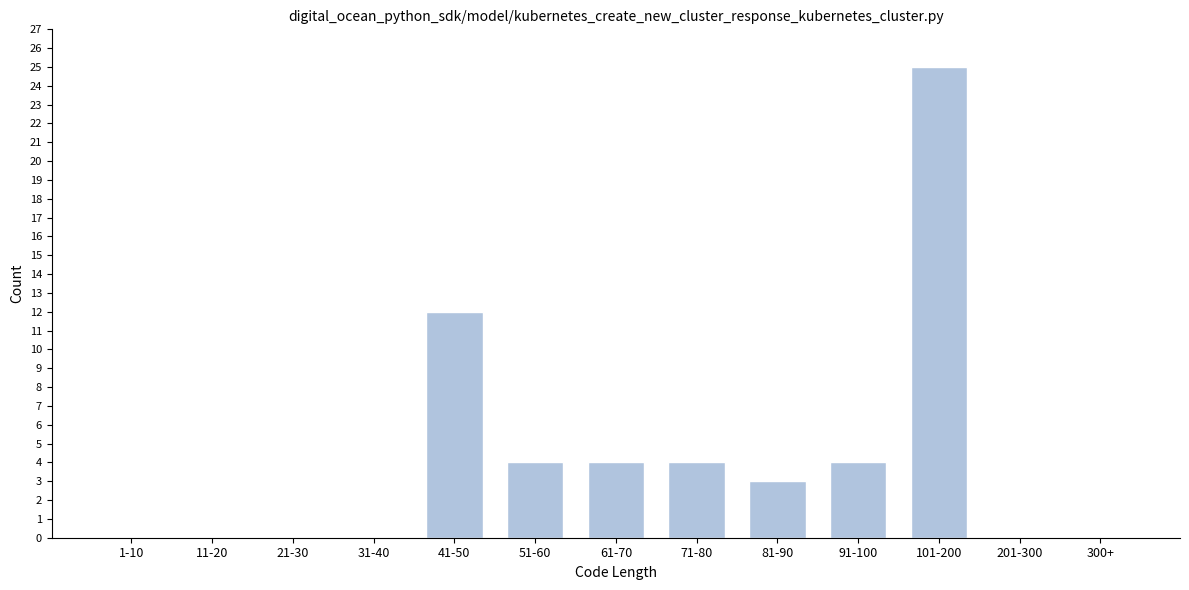

Reading left to right, transcribe all the data shown in this chart.

1-10=0	11-20=0	21-30=0	31-40=0	41-50=12	51-60=4	61-70=4	71-80=4	81-90=3	91-100=4	101-200=25	201-300=0	300+=0